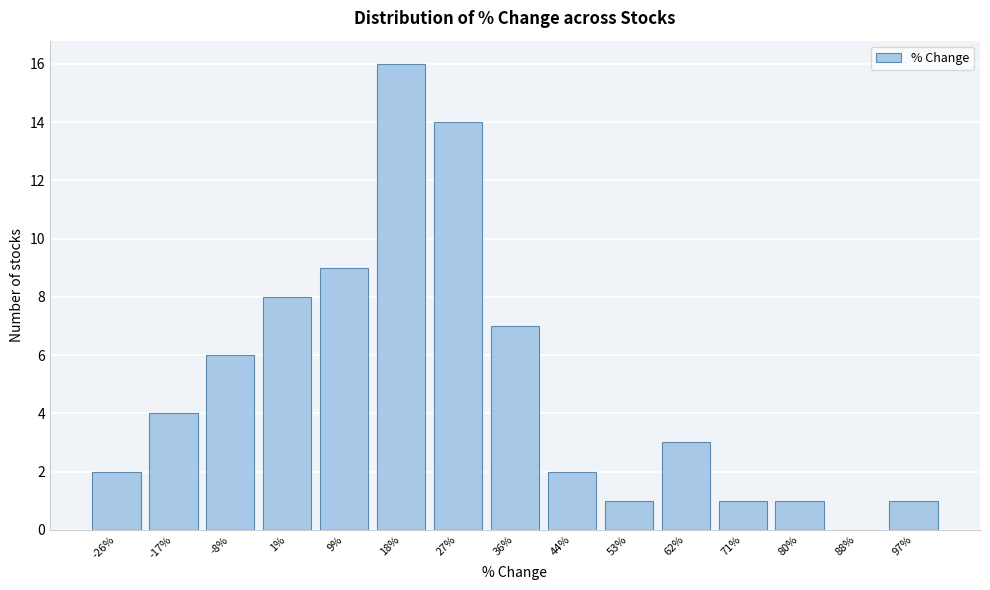

Reading left to right, what are all the values shown in this chart?

-26%=2	-17%=4	-8%=6	1%=8	9%=9	18%=16	27%=14	36%=7	44%=2	53%=1	62%=3	71%=1	80%=1	88%=0	97%=1